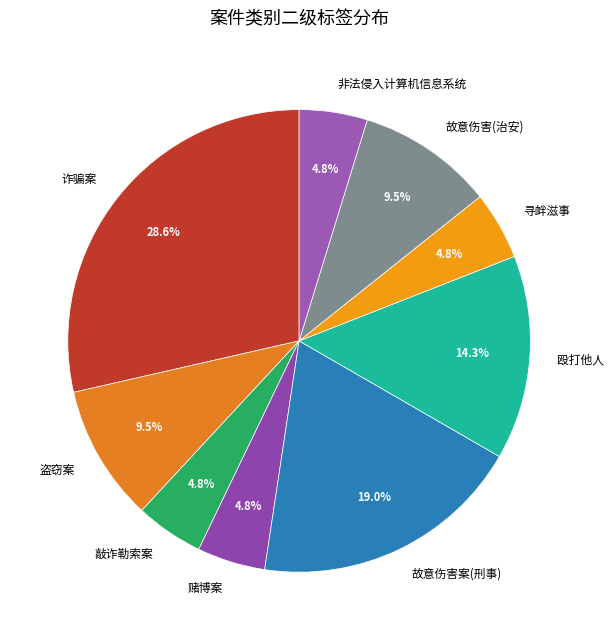

Is 敲诈勒索案 the majority of the pie?

No